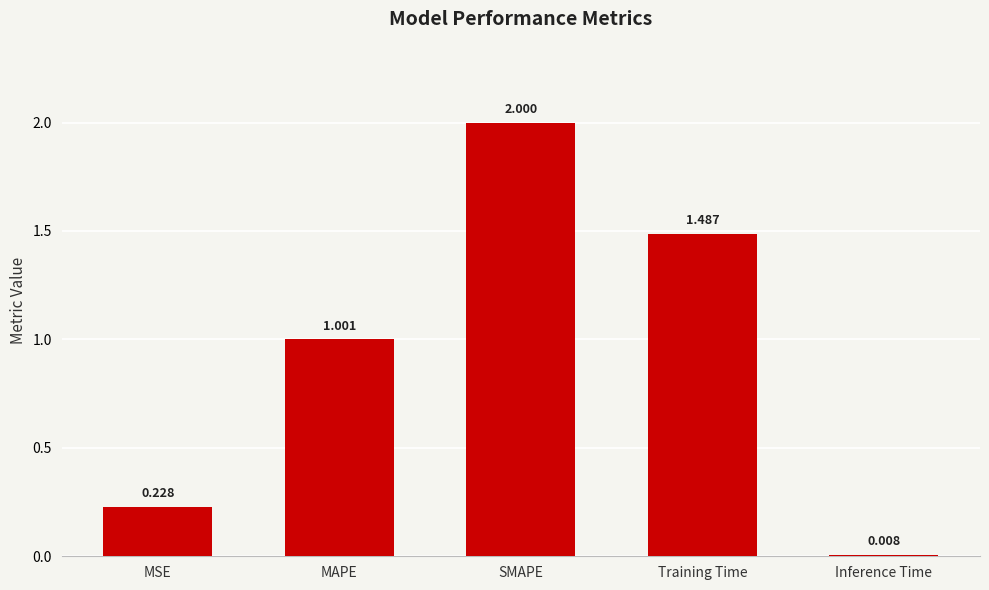

How many data points are above 1?

3